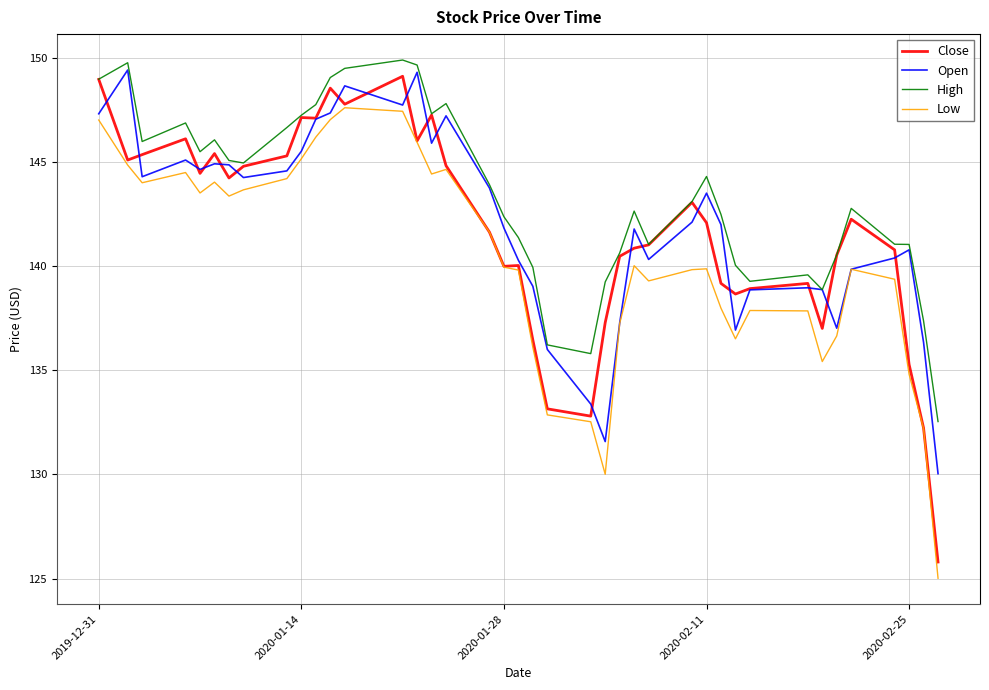

What is the maximum value shown in the chart?

149.9